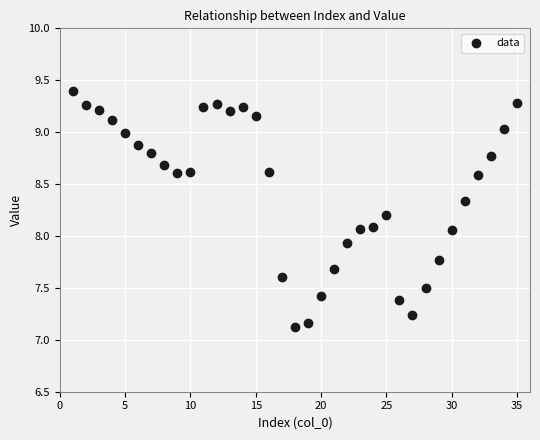

What is the range of X values (max minus min)?

34.0